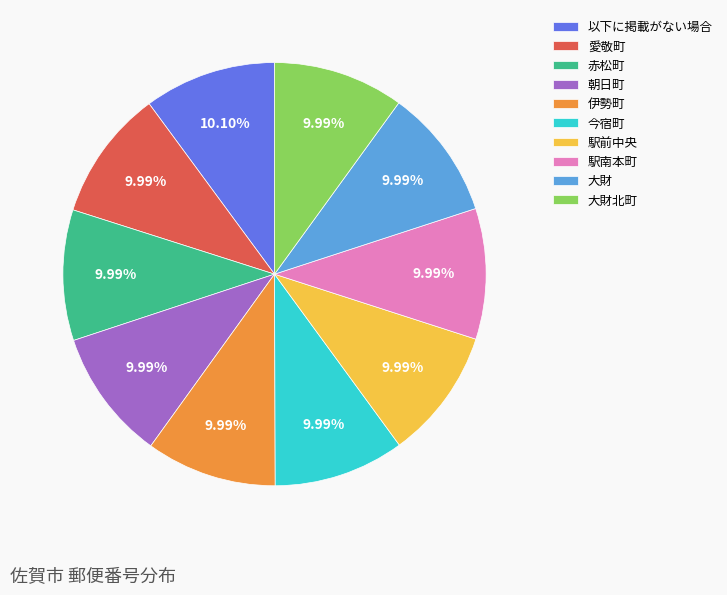

Do 大財 and 朝日町 together represent more than half of the pie?

No